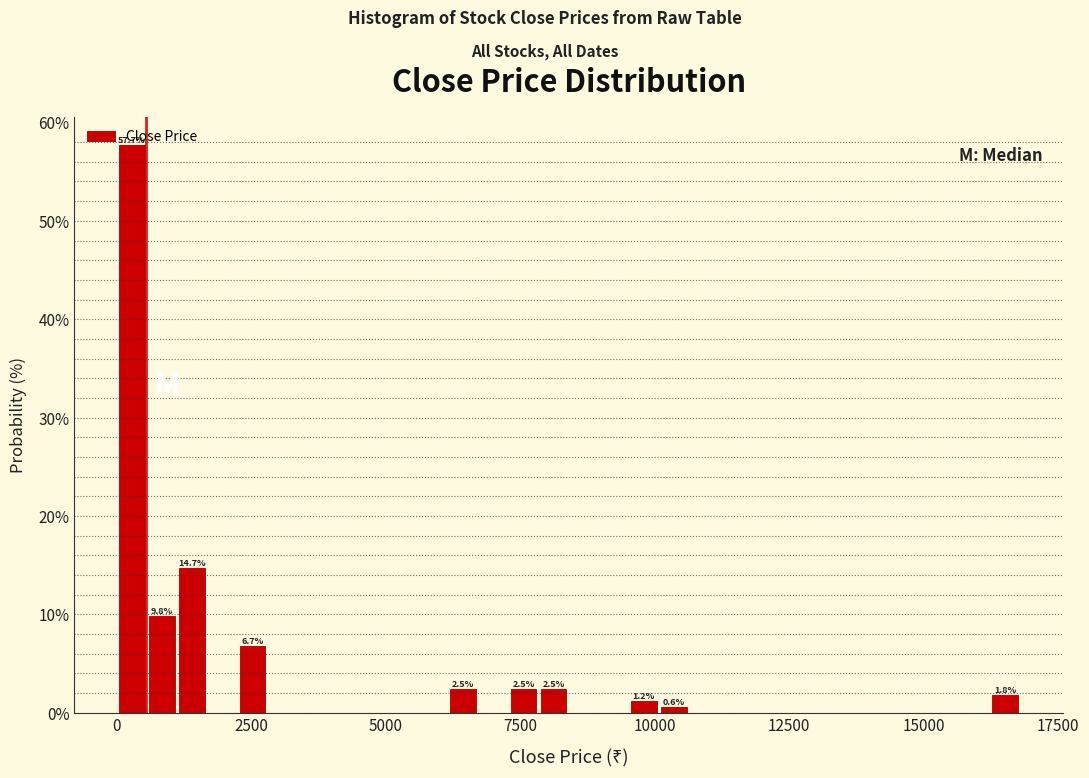

Read against the x-axis, roughly where is the centre of the tallest bar?

500